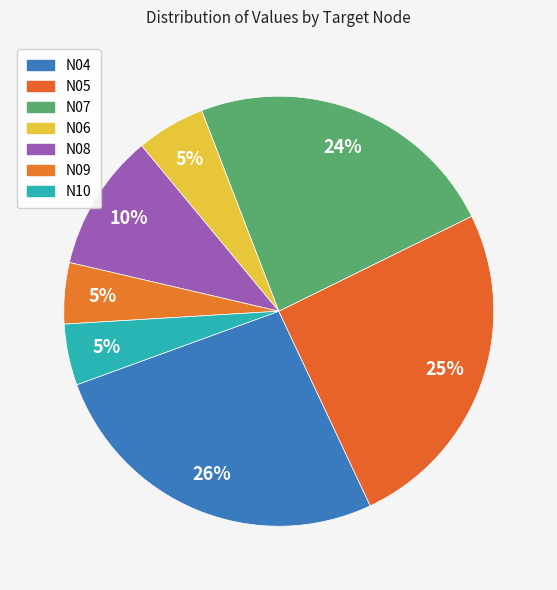

Which category has the smallest portion of the pie?

N09